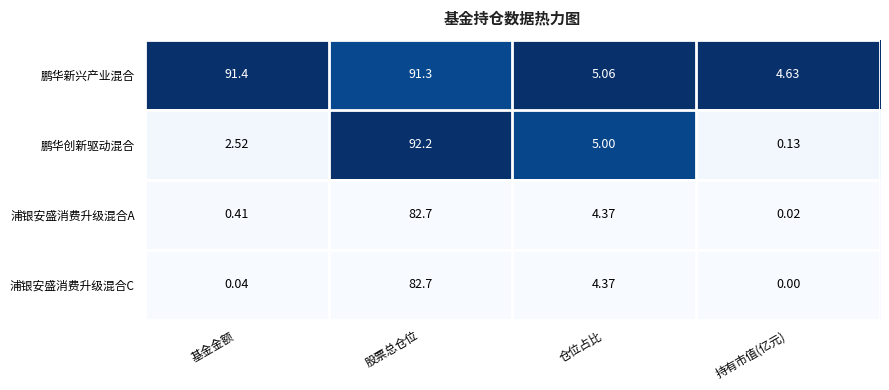

Which series has the largest total across all categories?

鹏华新兴产业混合